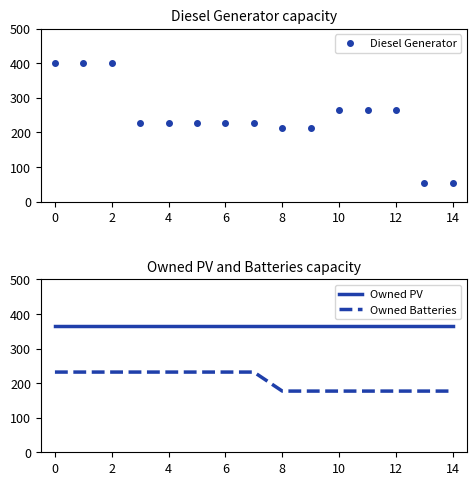

Is this an area chart (filled region under the line)?

No